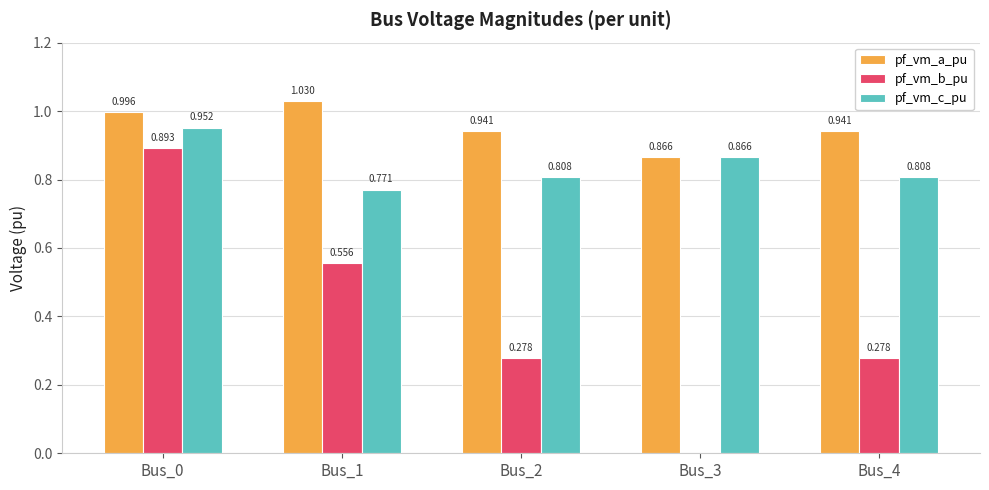

Are the bars grouped side by side (vs. stacked)?

Yes